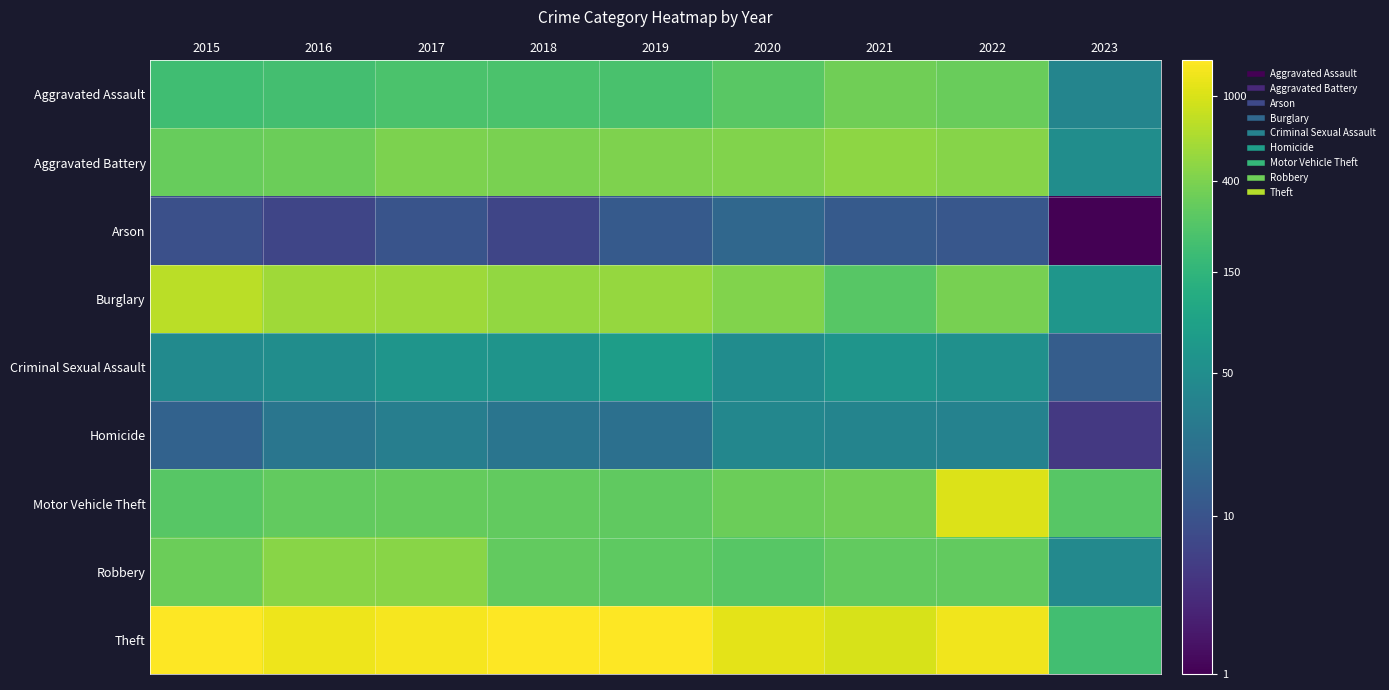

What is the difference between the highest and lowest values at 2019?

4.7